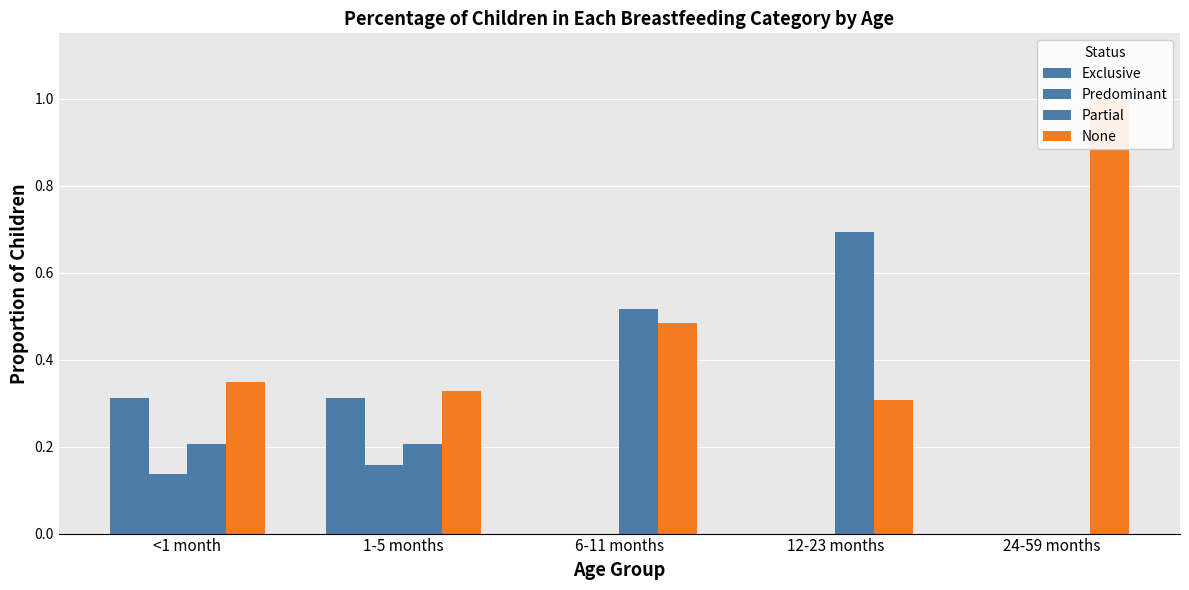

How many None values are between 0 and 1?

5